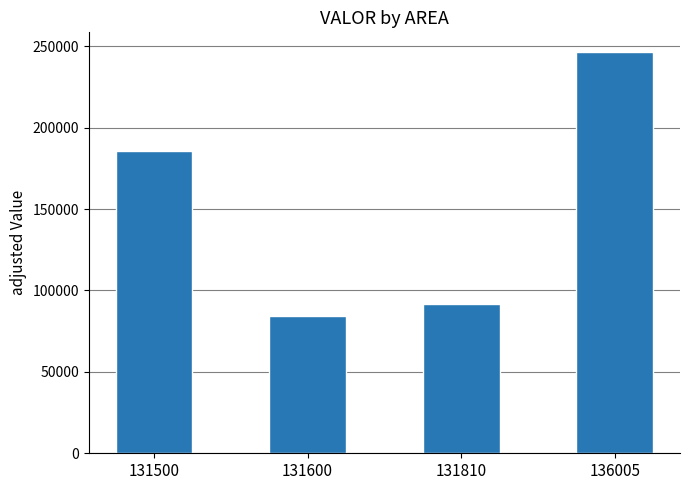

The chart shows a value of 84500 at 131600. True or false?

True